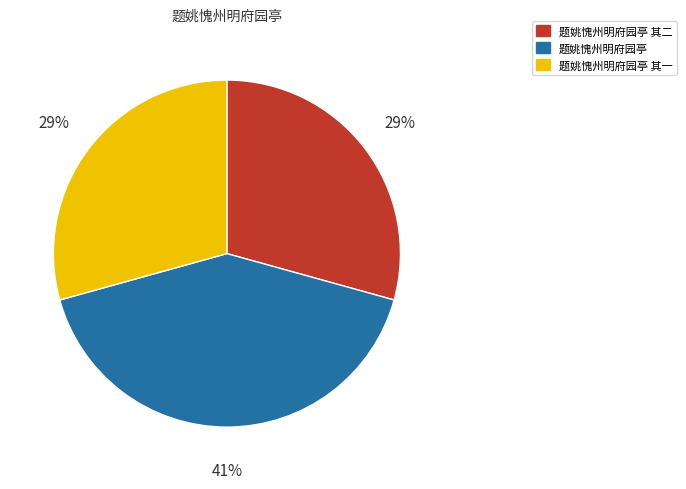

True or false: 题姚愧州明府园亭 accounts for 41% of the total.

True